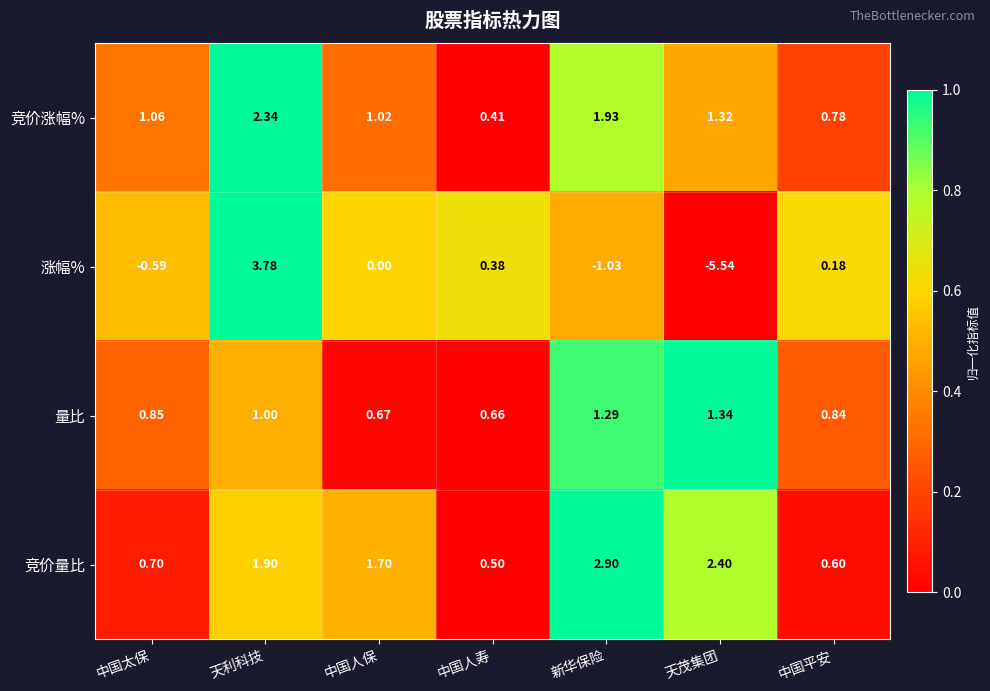

At how many categories does at least one series exceed 0?

7